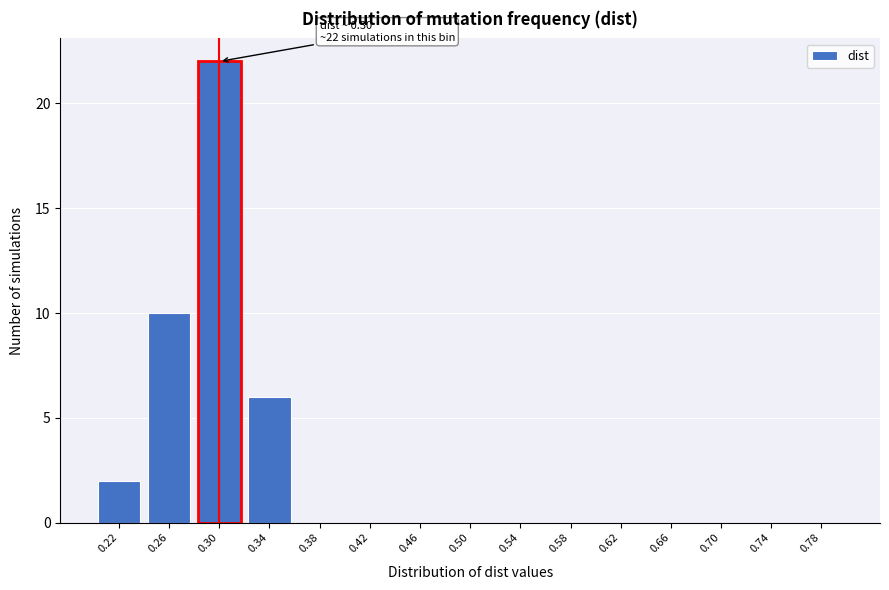

Reading right to left, what are all the values shown in this chart?

0.78=0	0.74=0	0.70=0	0.66=0	0.62=0	0.58=0	0.54=0	0.50=0	0.46=0	0.42=0	0.38=0	0.34=6	0.30=22	0.26=10	0.22=2